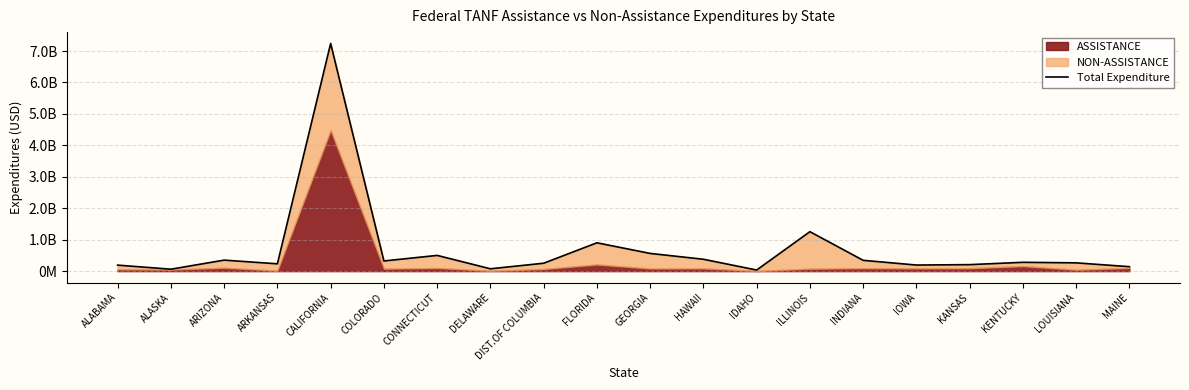

How many interior local valleys (lower than both neighbors) does the data have?

6